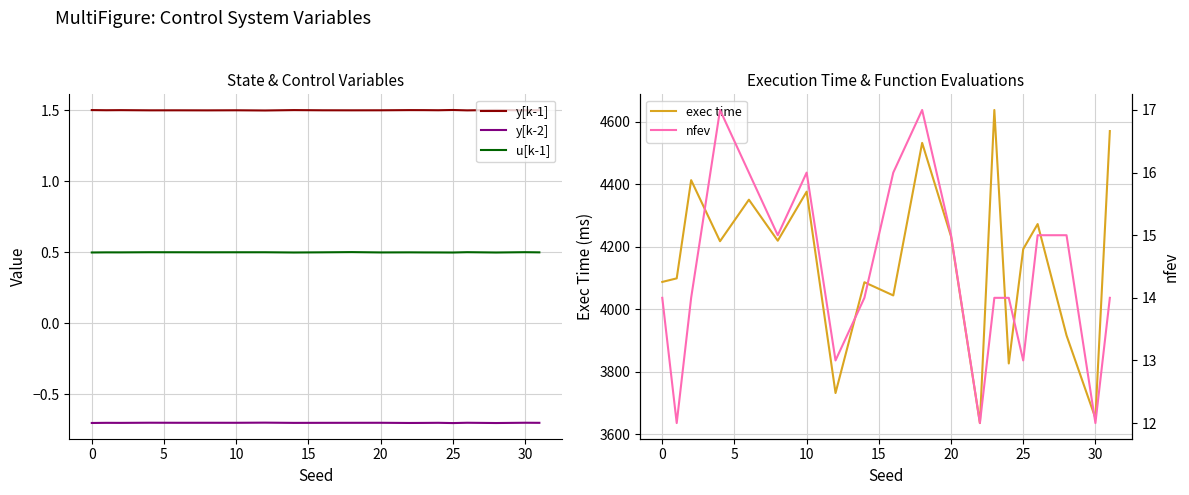

The exec time series shows 5900.6 at 30. True or false?

False